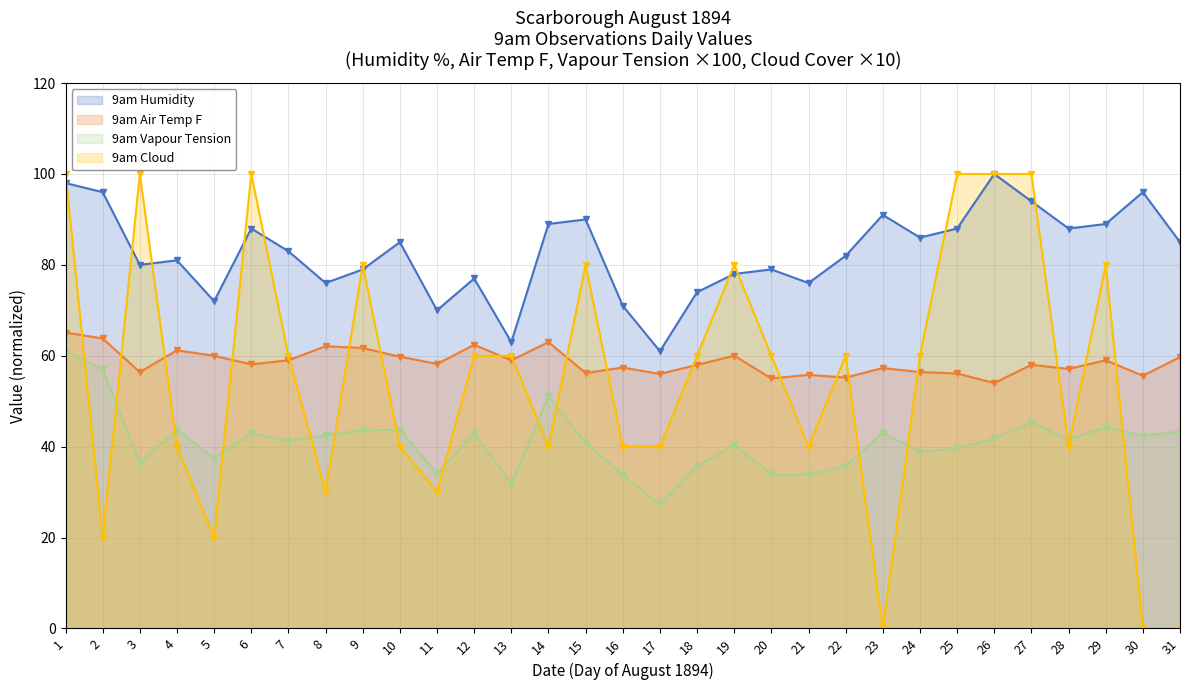

Between 27 and 28, which is larger?

27